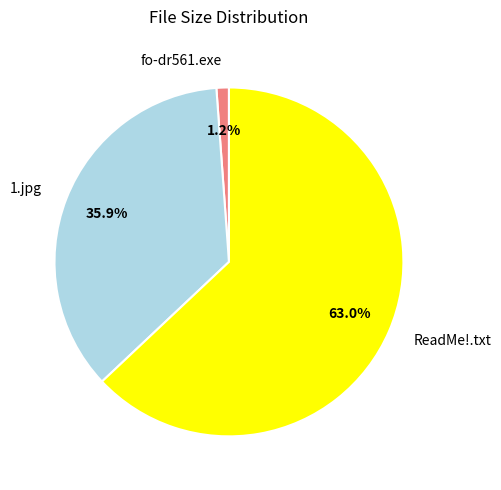

To the nearest percent, what is the average slice percentage?

33%